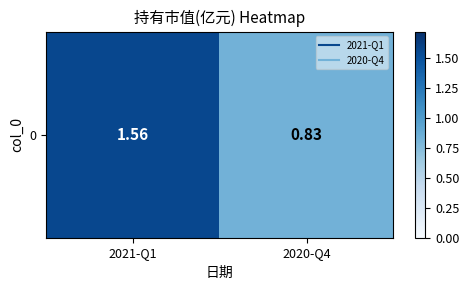

How many values are between 0 and 1?

1